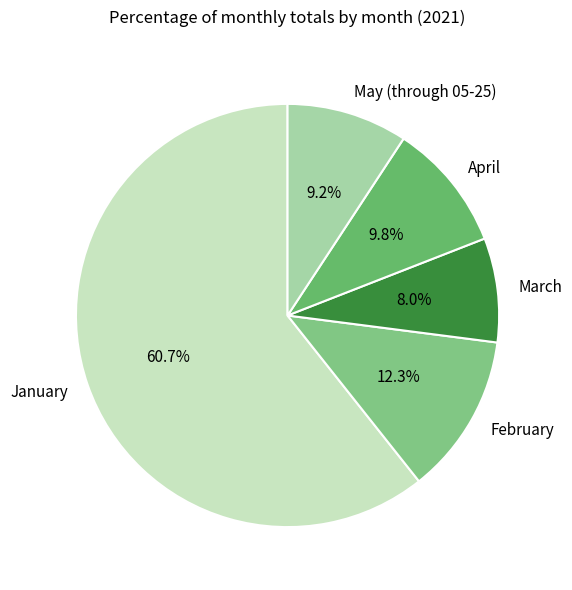

Rank the categories by value from highest to lowest.

January, February, April, May (through 05-25), March